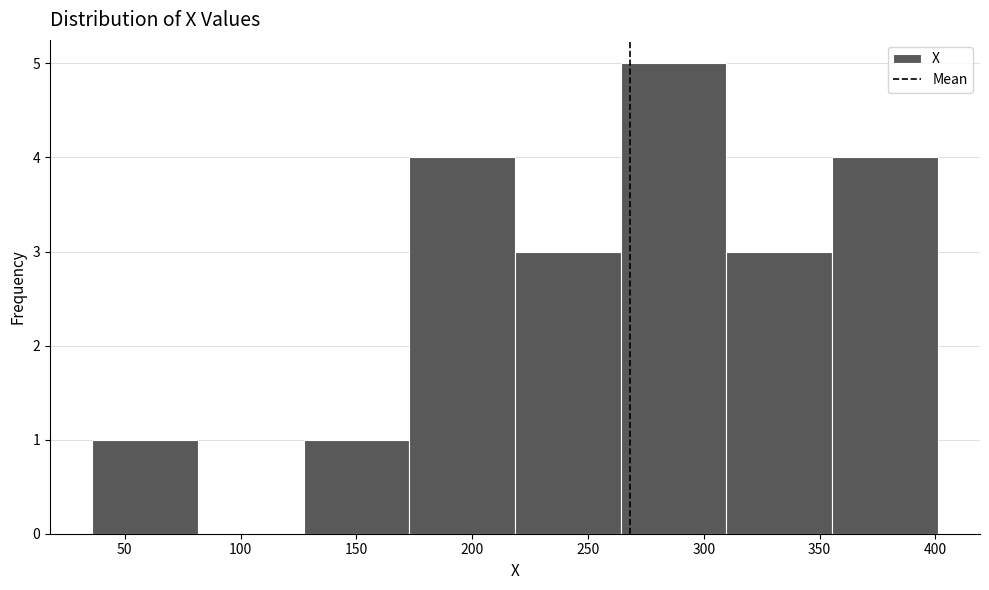

How tall is the bar that spans 265 to 310 on the x-axis? Neither the bar edges nor the heights are printed on the chart, so give them approximately, as read against the axes.

5